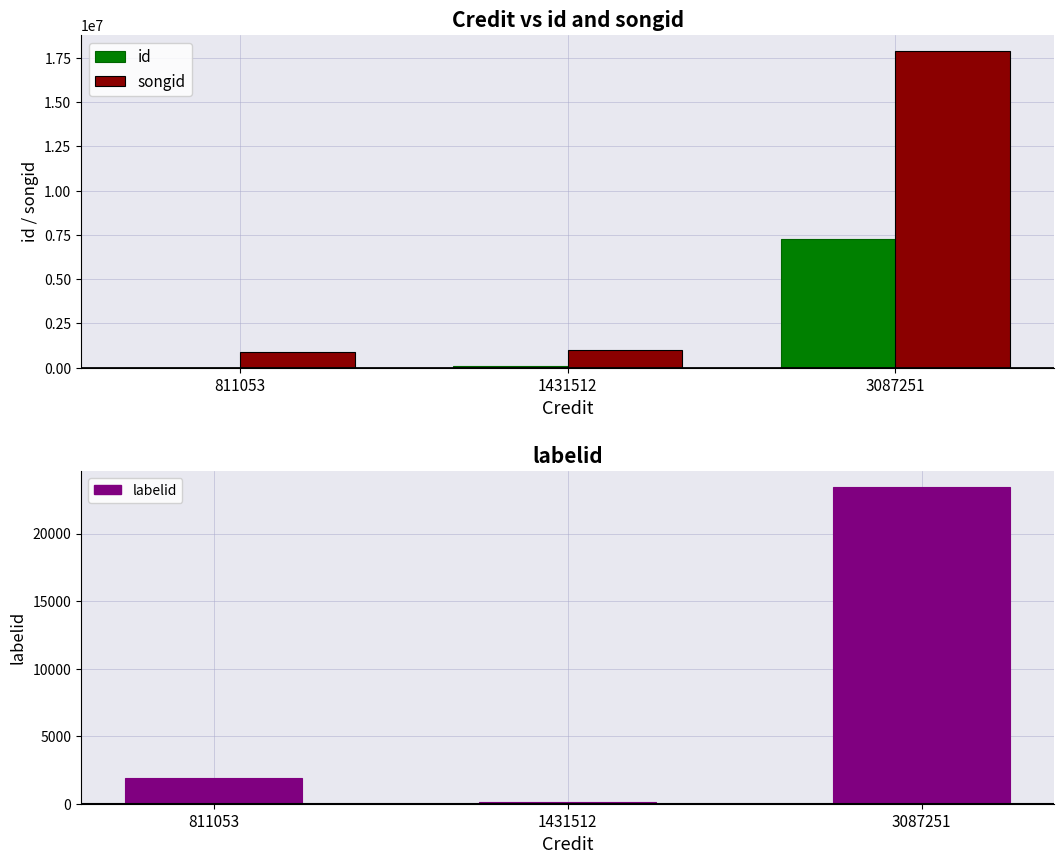

At which label does labelid first exceed 1868?

3087251